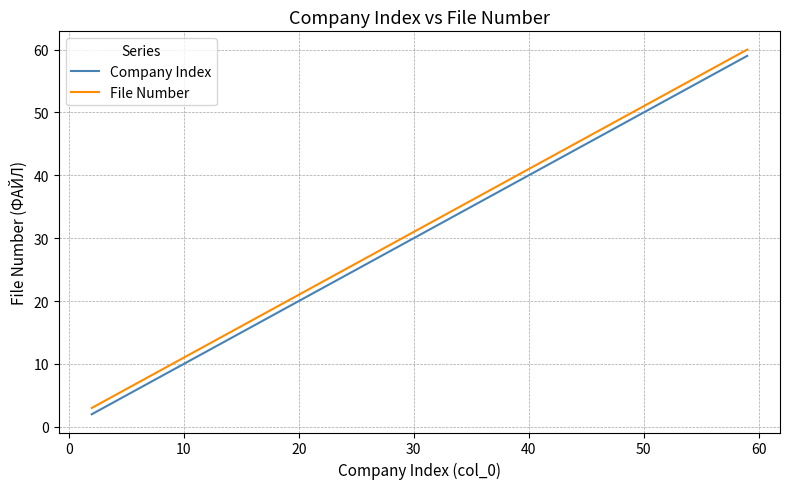

What is the maximum value shown in the chart?

60